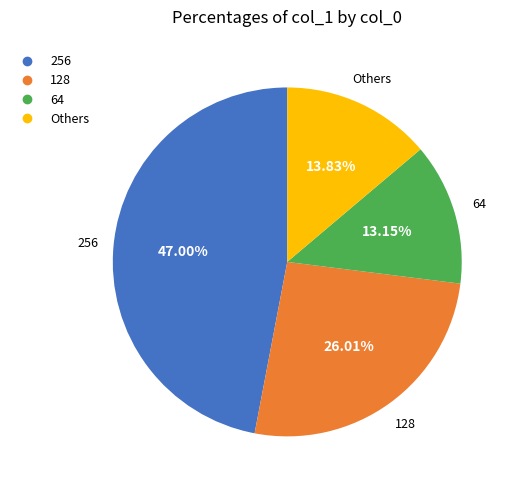

How many segments does this pie chart have?

4